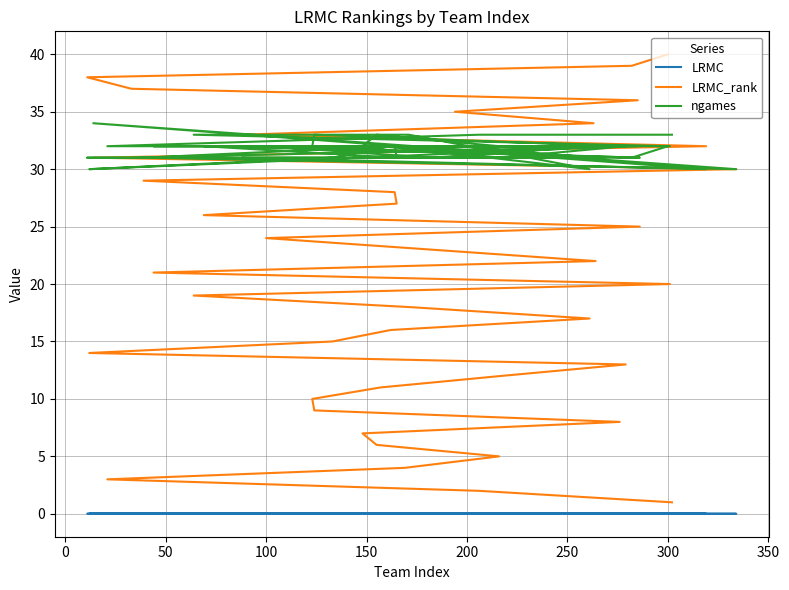

Is this an area chart (filled region under the line)?

No